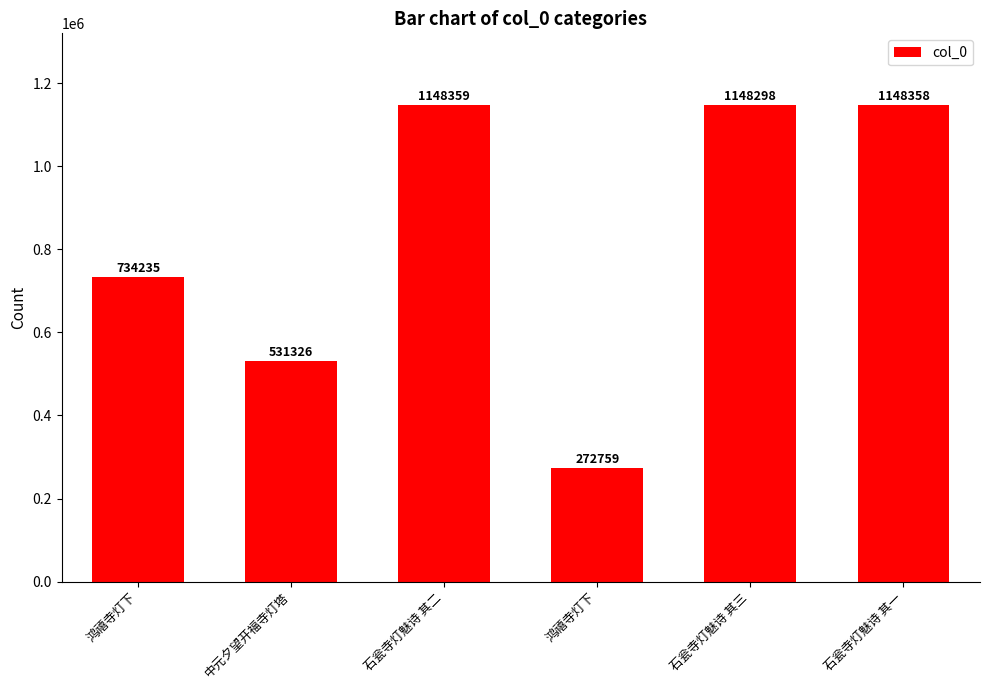

Are the bars horizontal?

No